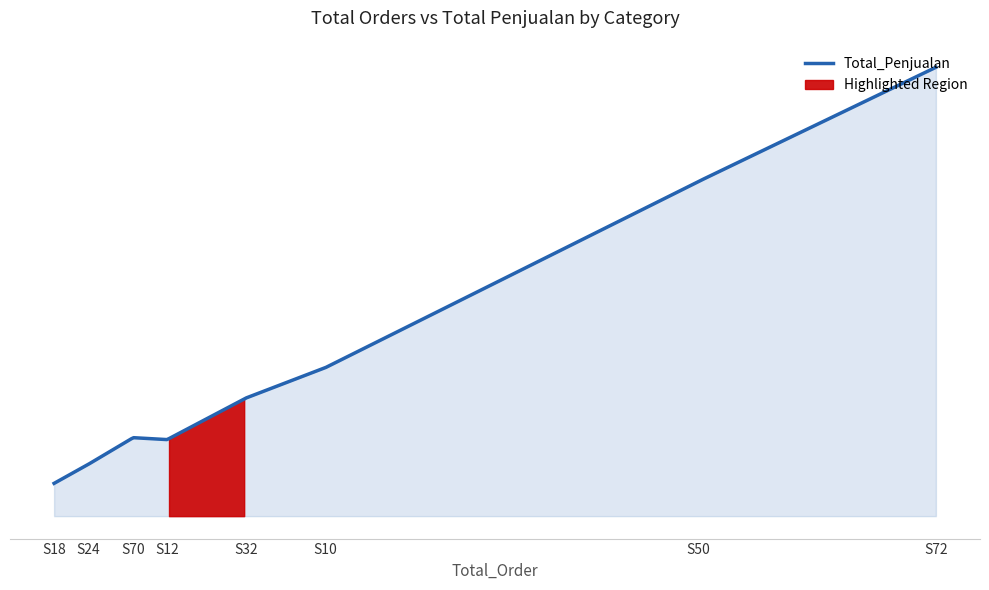

What is the difference between the maximum and second lowest values?

2678